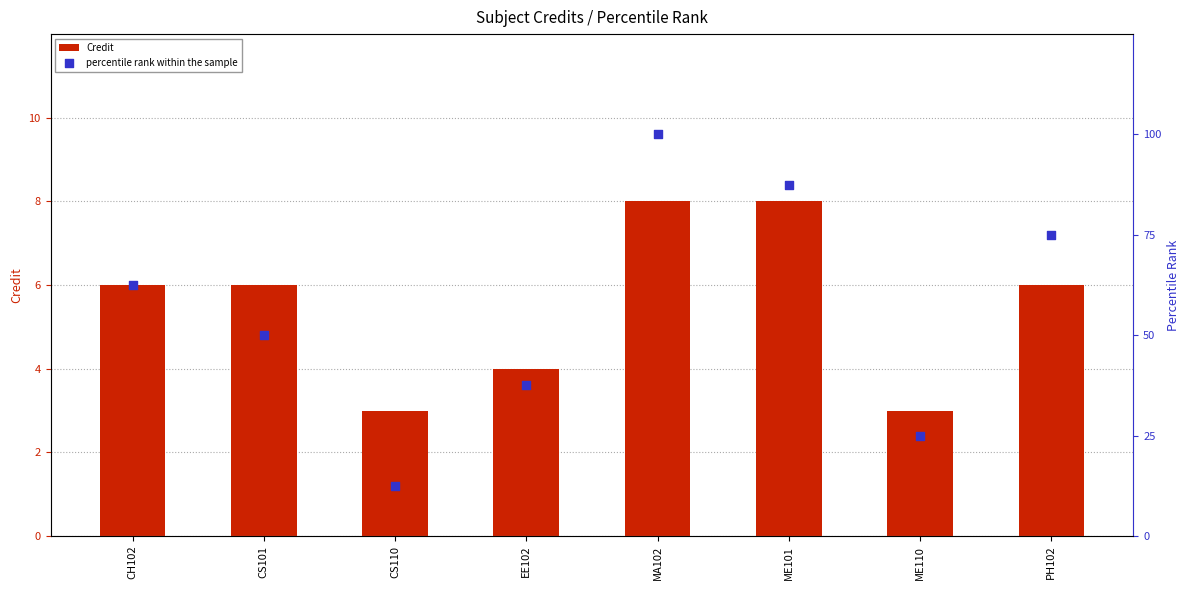

At how many categories does at least one series exceed 99?

1